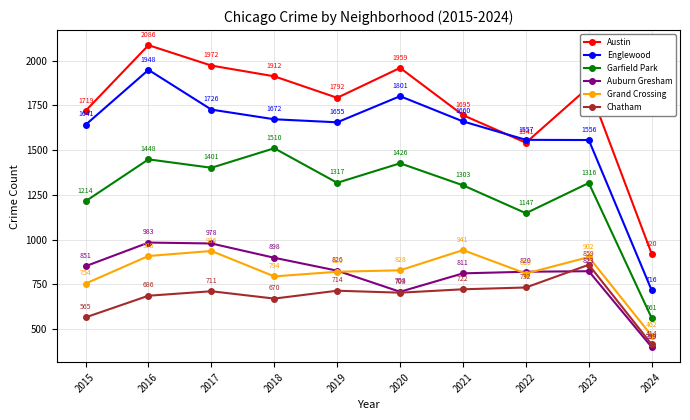

What is the value of the Englewood point at the 2nd from the left?

1948